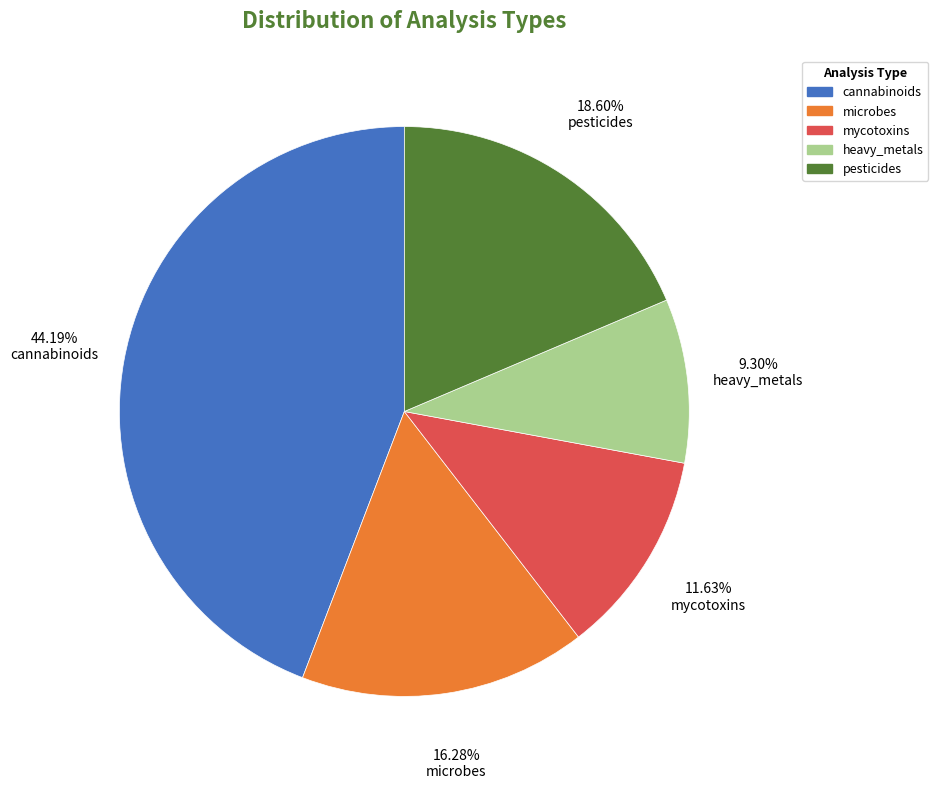

Which has a higher value, heavy_metals or cannabinoids?

cannabinoids